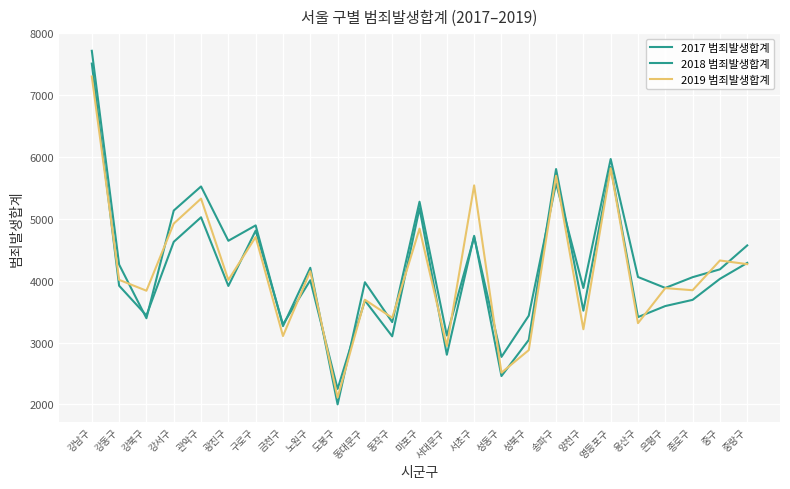

Does the chart display data point markers on the line(s)?

No